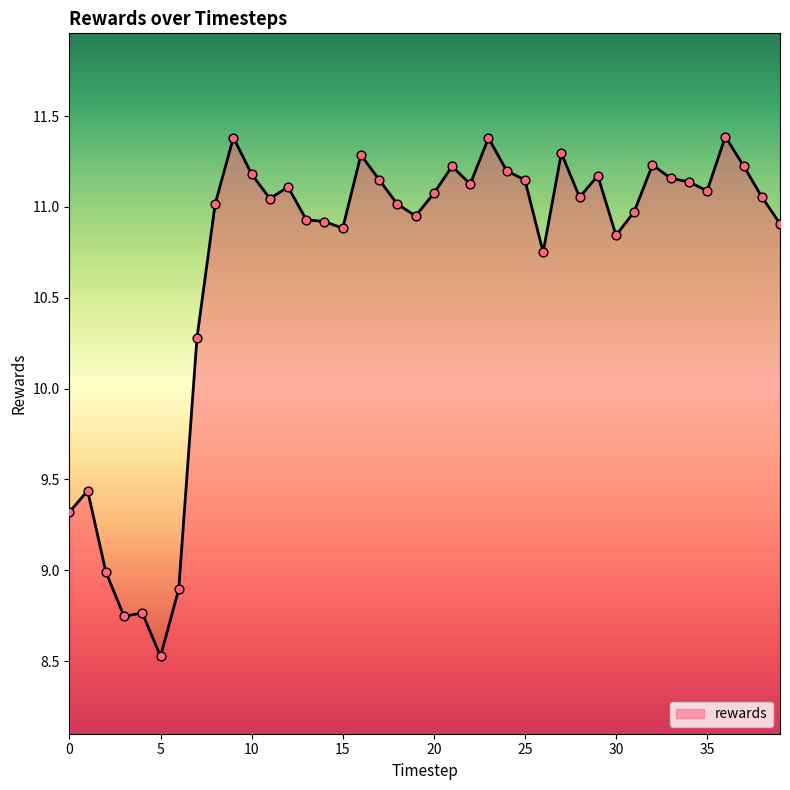

What is the smallest value displayed?

8.5